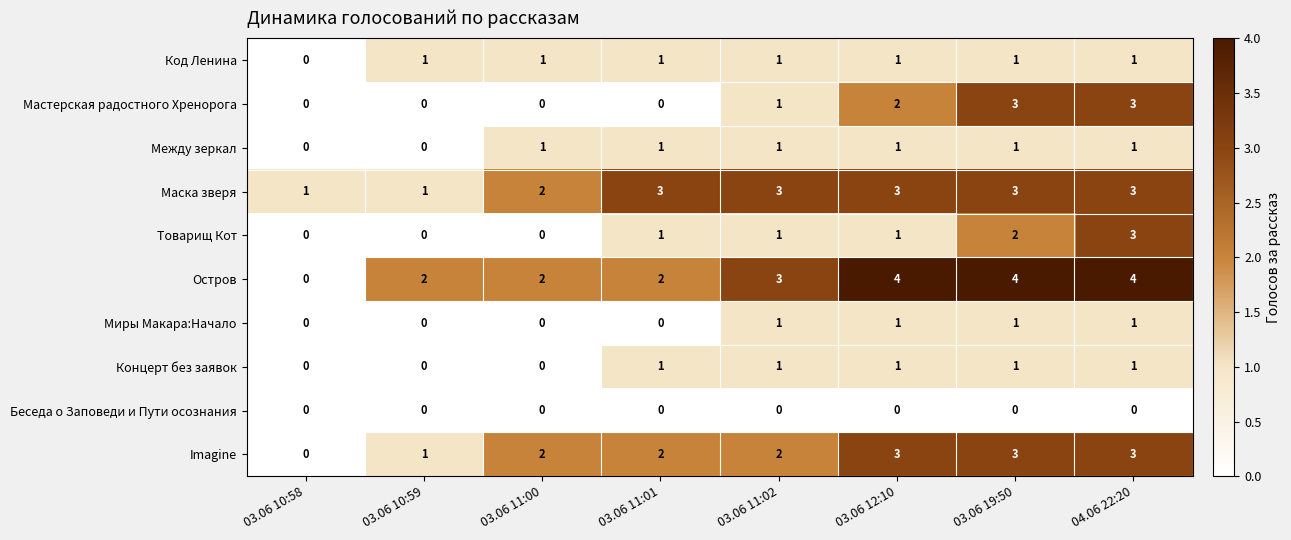

What is the sum of all Миры Макара:Начало values?

4